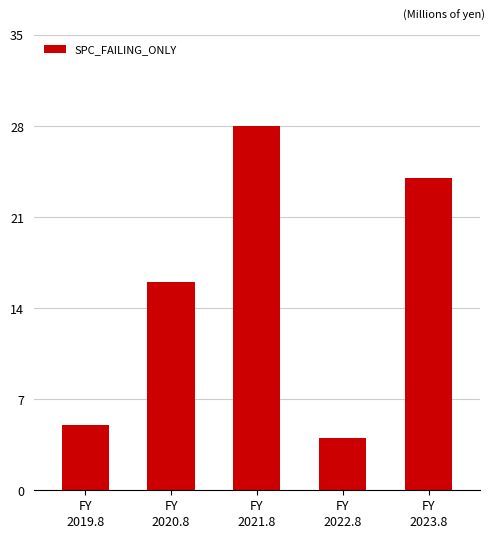

Between FY
2021.8 and FY
2020.8, which is larger?

FY
2021.8